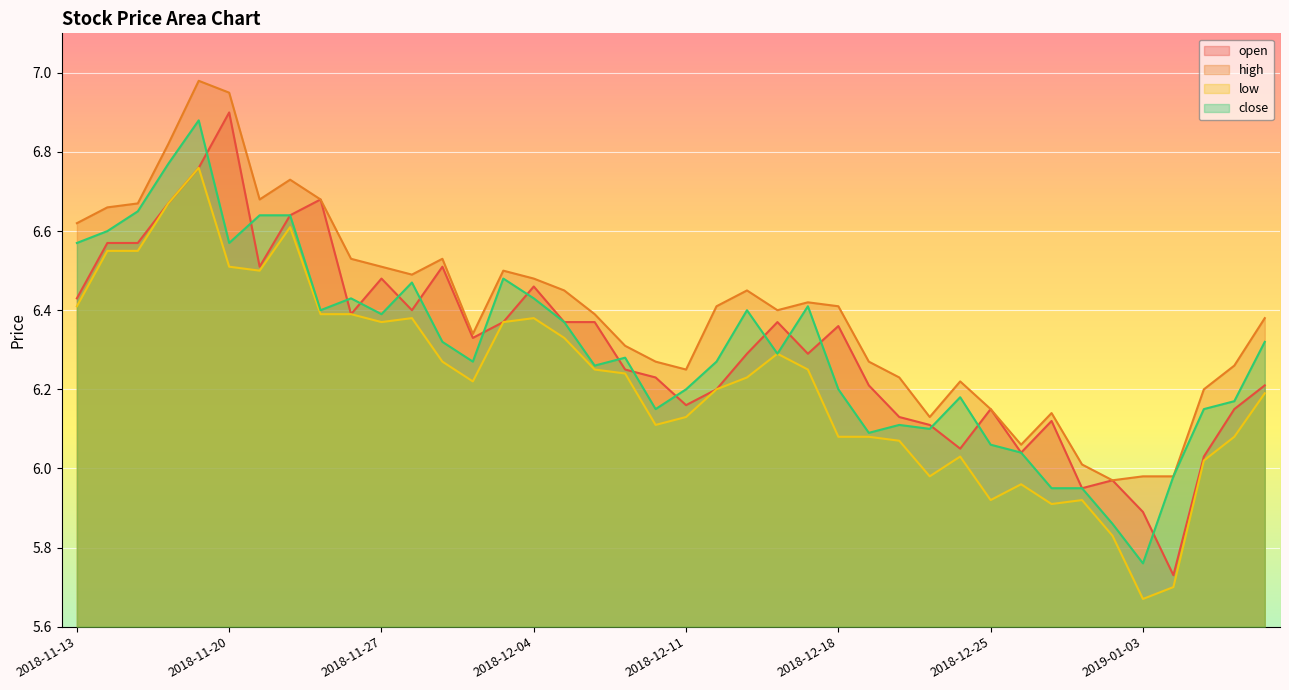

How many lines are shown in the chart?

4